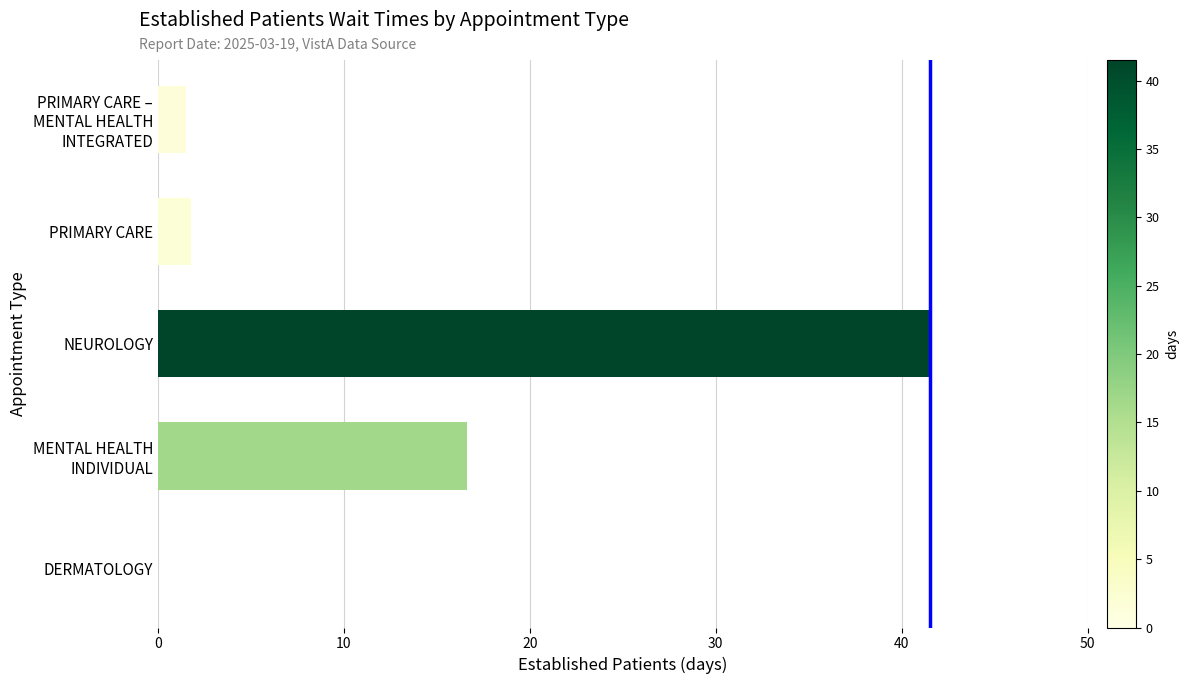

What is the sum of all values?

61.4